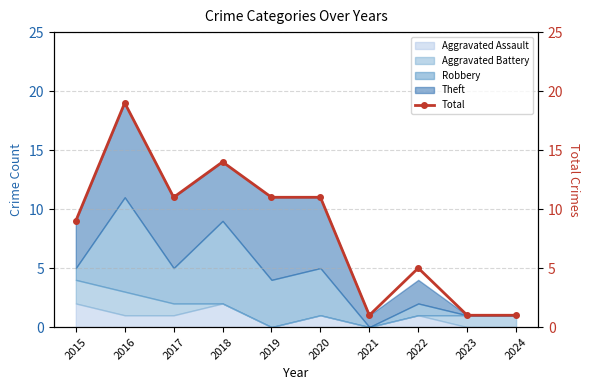

Which label corresponds to the largest value in the chart?

2016